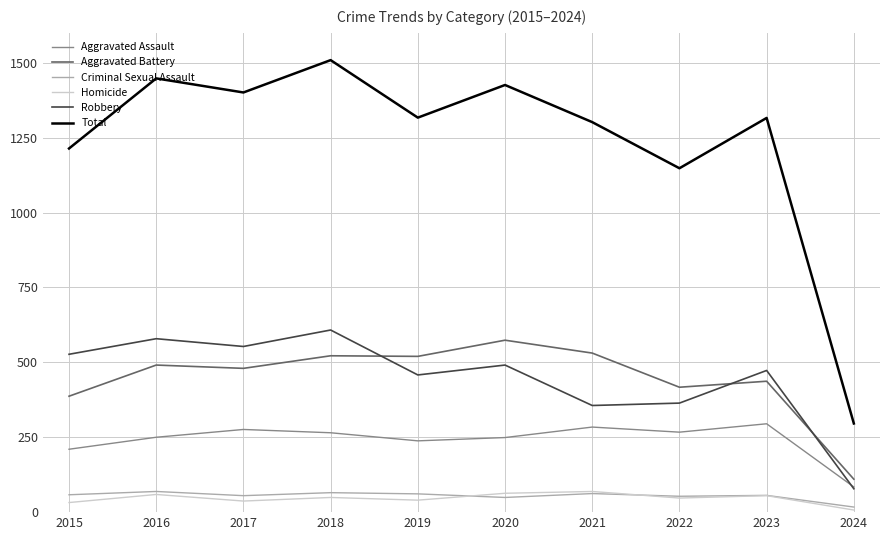

Which series has the largest total across all categories?

Total